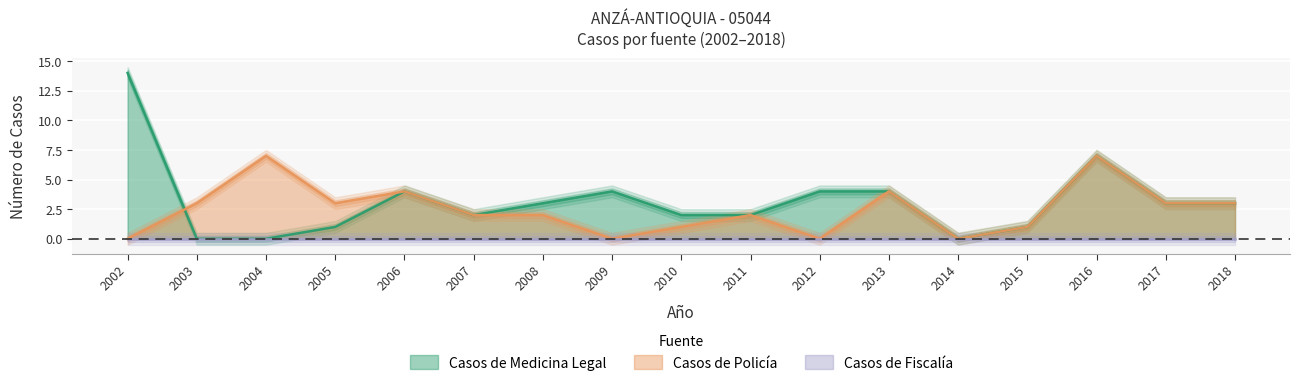

What is the total value across all series at 2003?

3